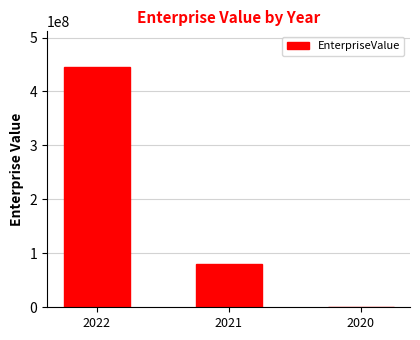

How many categories are shown in the chart?

3